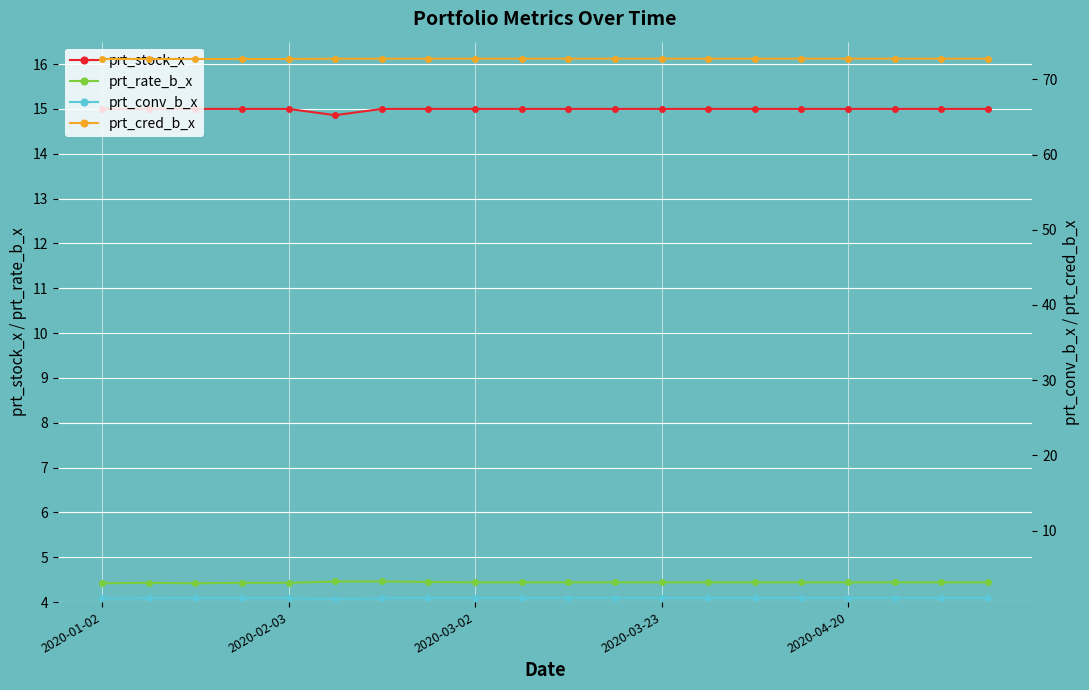

What is the total value across all series at 5?

93.0